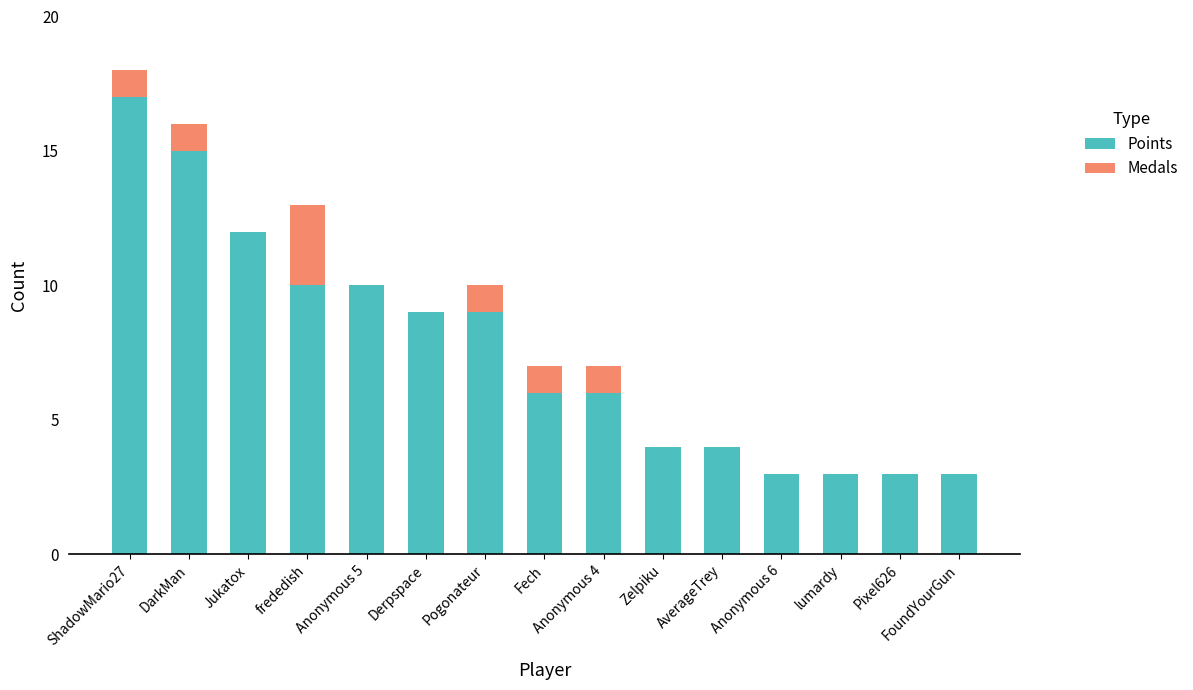

Which category has the highest value in the Points series?

ShadowMario27